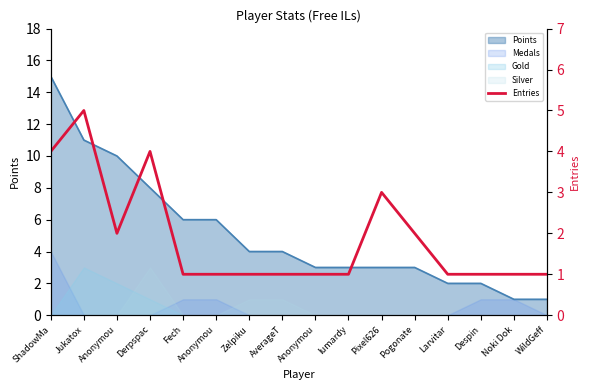

How many values are between 1 and 3?

13